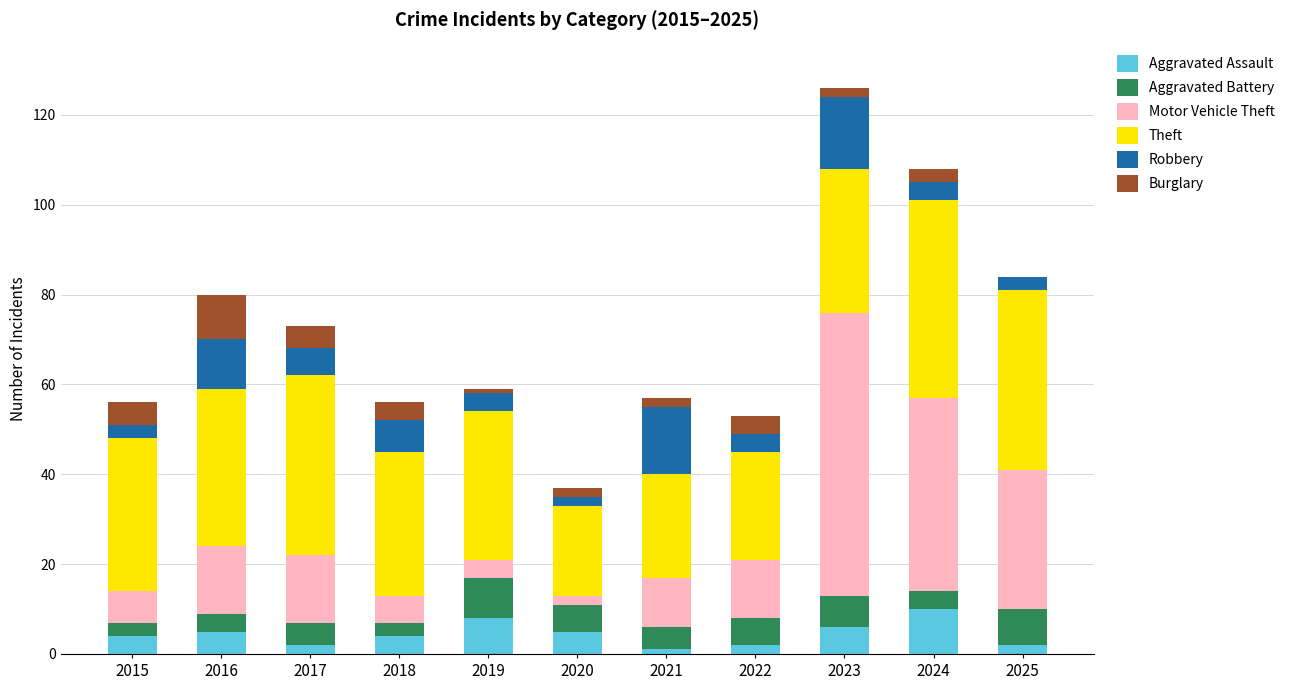

At which category is the sum across all series the highest?

2023